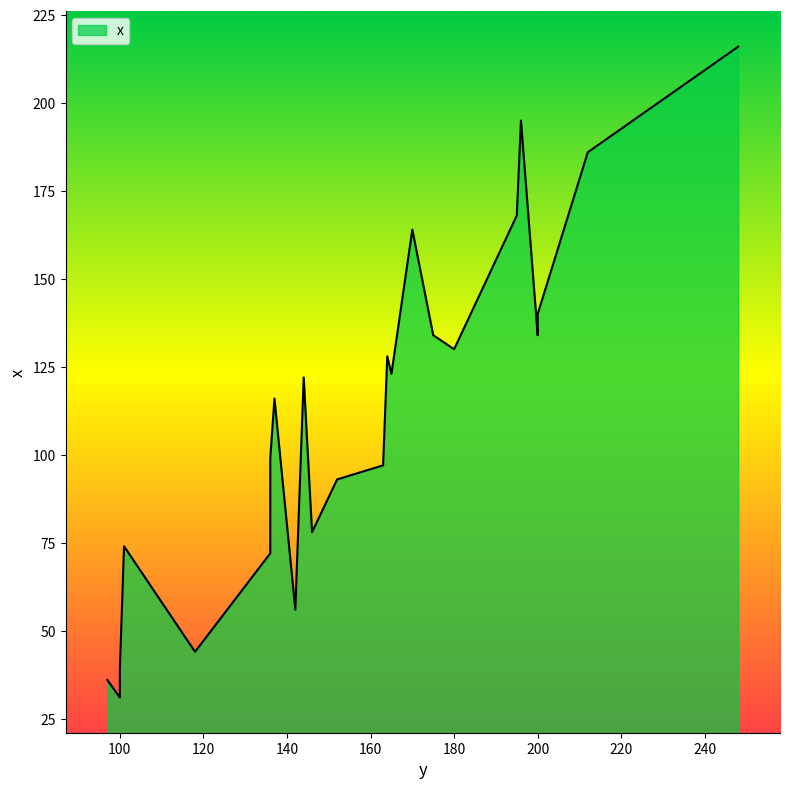

What is the change in value from 175 to 136?

-59